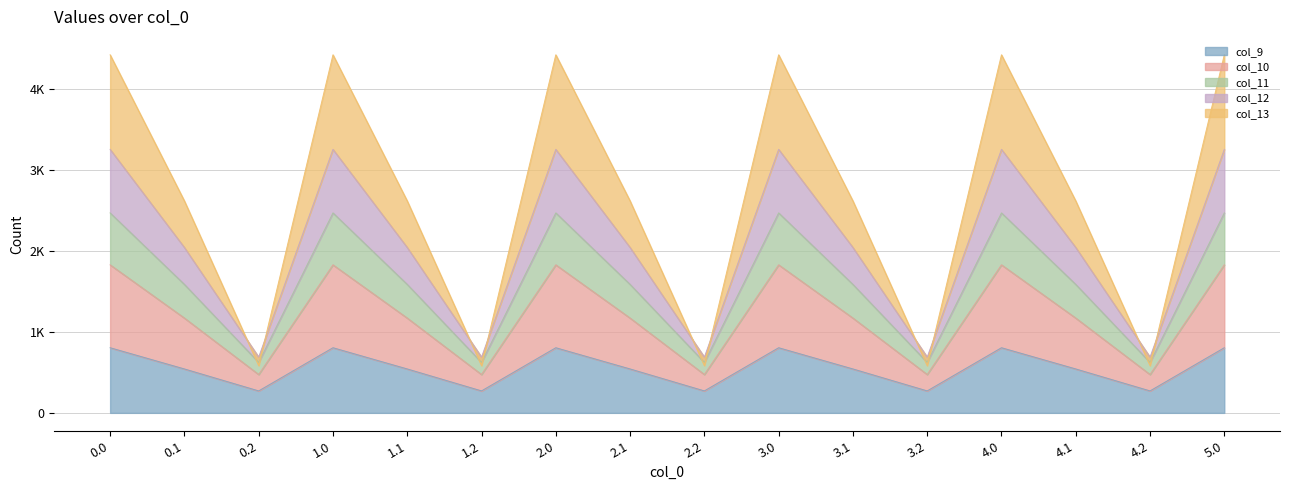

What are all the series names shown in the legend?

col_9, col_10, col_11, col_12, col_13